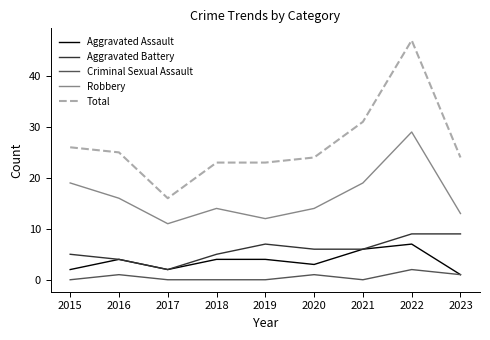

At which category is the sum across all series the highest?

2022